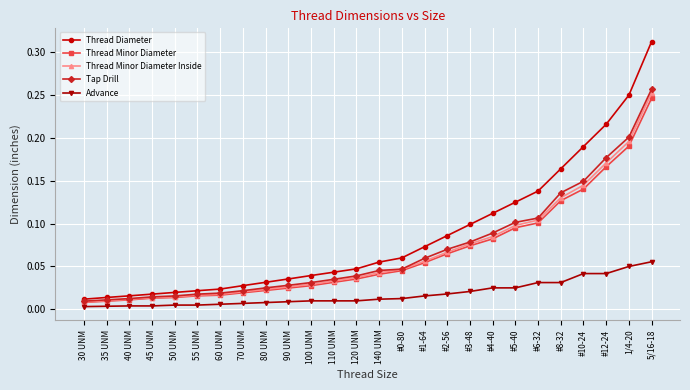

Which series changed the most between #5-40 and #8-32?

Thread Diameter